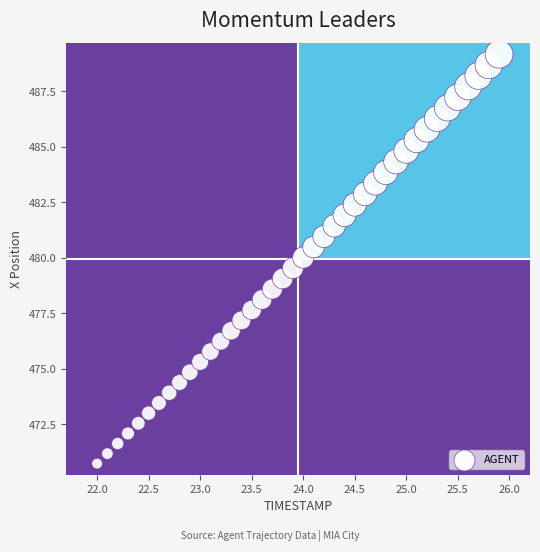

What is the range of X values (max minus min)?

3.9